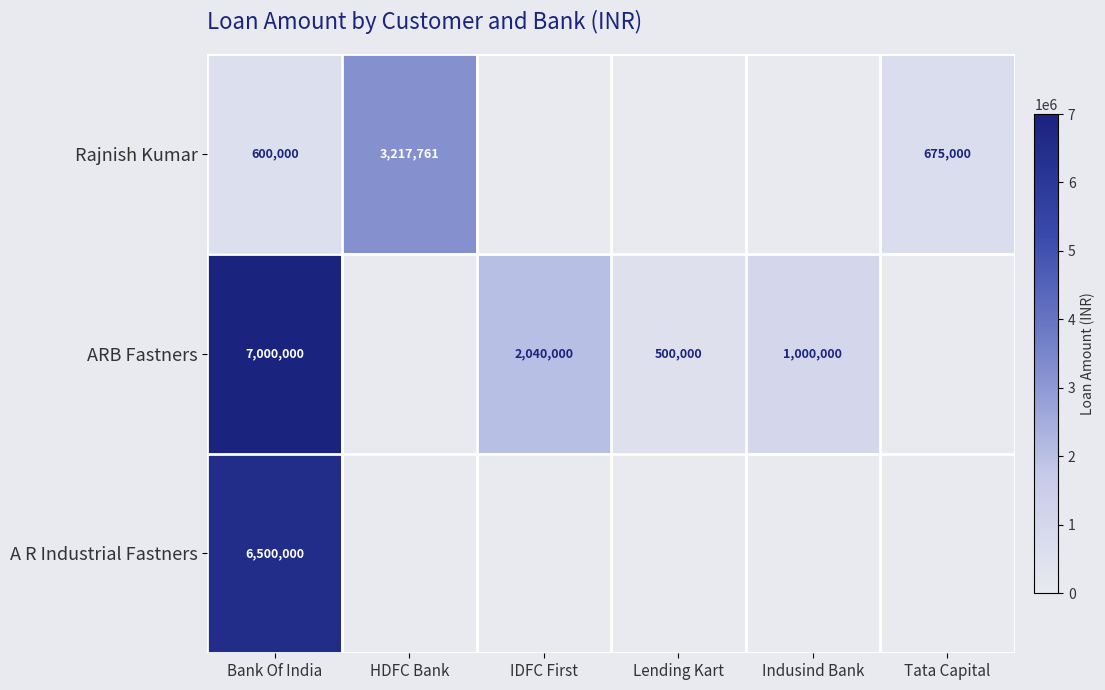

How many categories are shown in the chart?

6